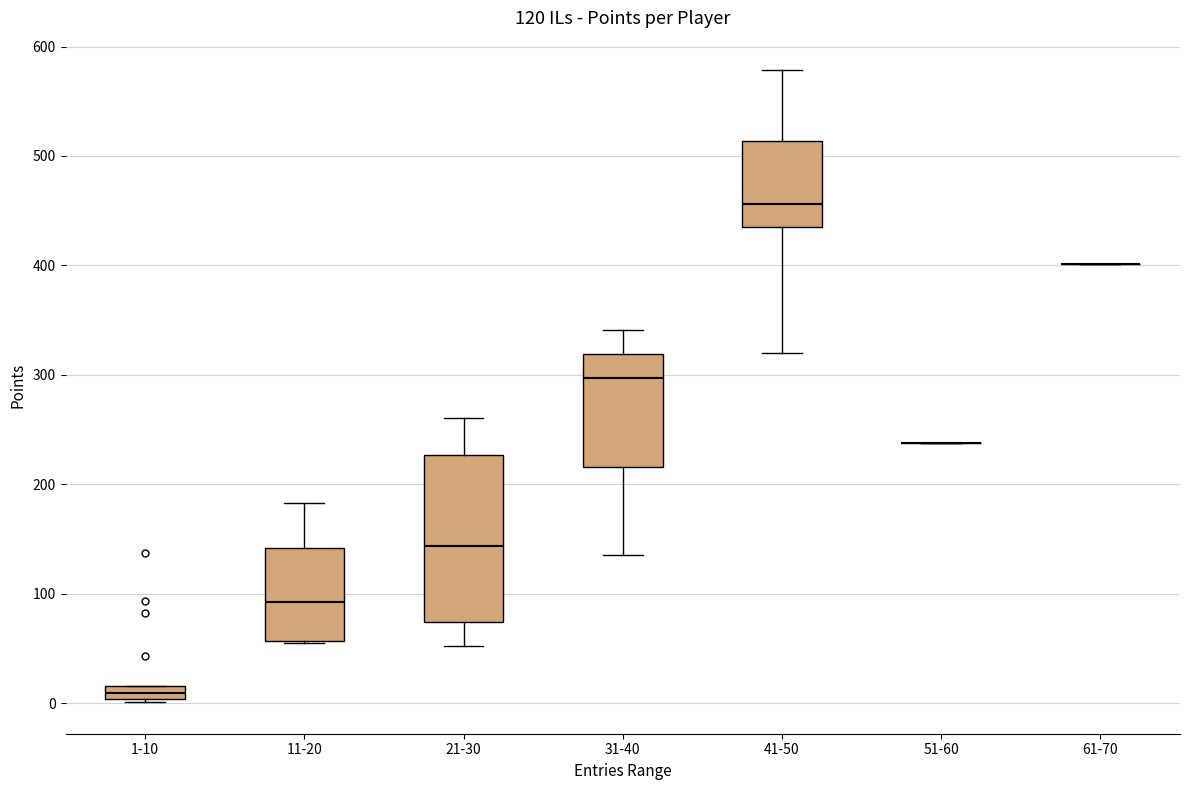

Comparing the boxes themselves (not the whiskers), which one is the tallest?

21-30